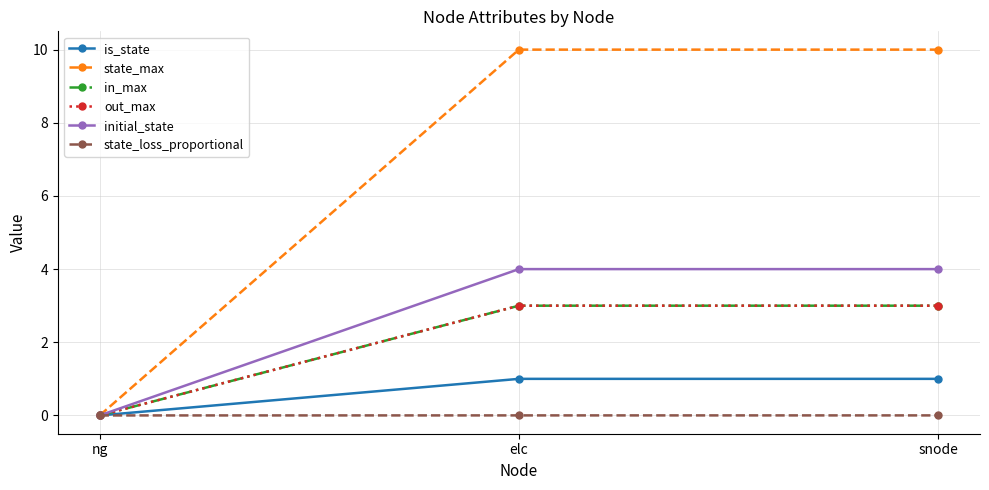

Reading left to right, list all the values displayed in this chart.

is_state: ng=0.0	elc=1.0	snode=1.0
state_max: ng=0.0	elc=10.0	snode=10.0
in_max: ng=0.0	elc=3.0	snode=3.0
out_max: ng=0.0	elc=3.0	snode=3.0
initial_state: ng=0.0	elc=4.0	snode=4.0
state_loss_proportional: ng=0.0	elc=0.0	snode=0.0